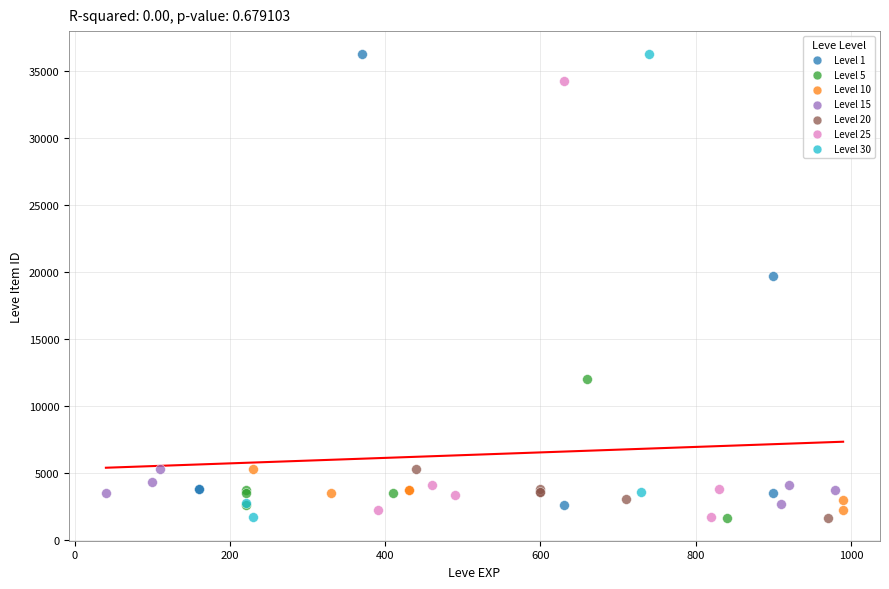

Which series has the largest Y range (max minus min)?

Level 30